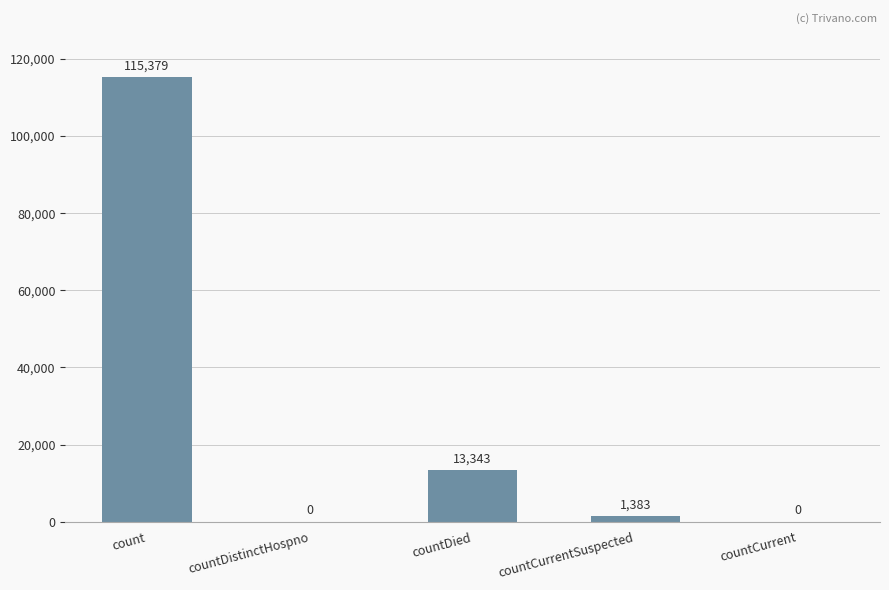

What is the maximum value shown in the chart?

115379